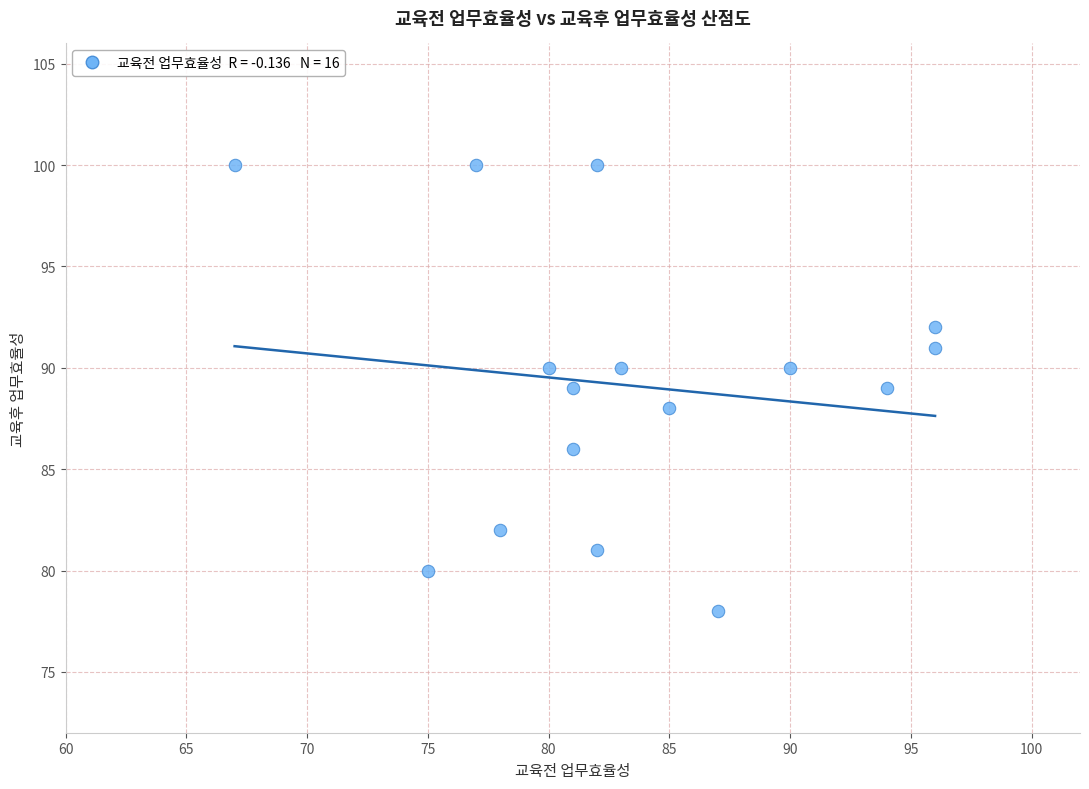

What is the range of Y values (max minus min)?

22